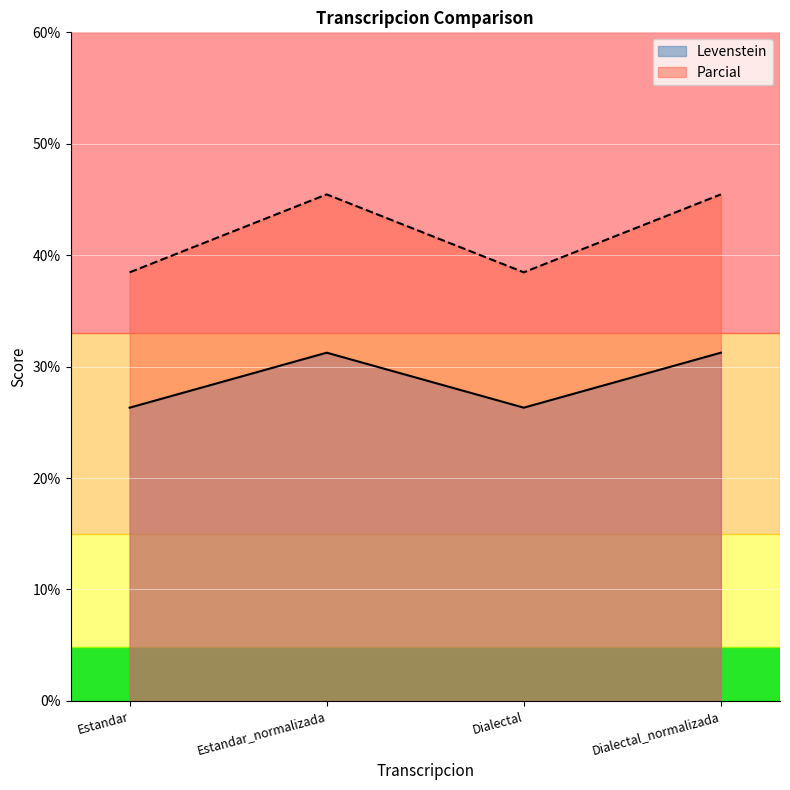

How many lines are shown in the chart?

2